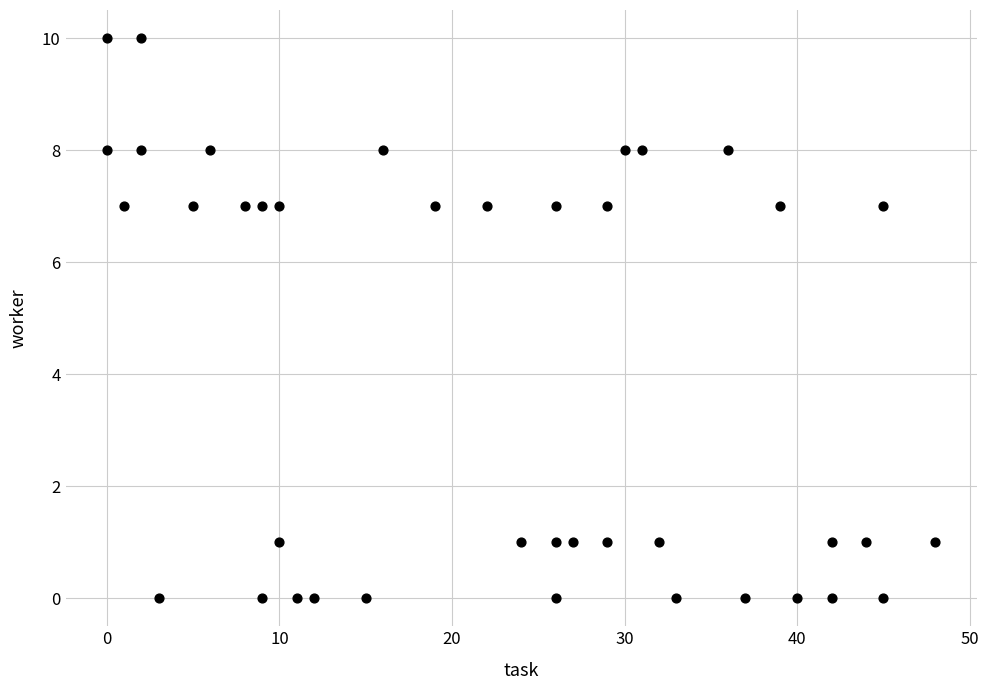

What is the range of X values (max minus min)?

48